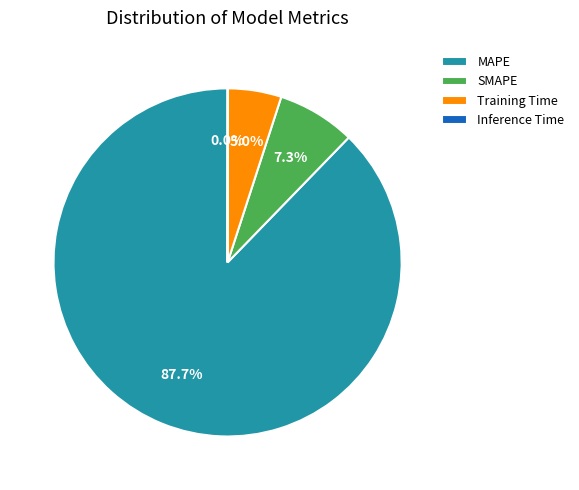

Between Training Time and SMAPE, which is larger?

SMAPE